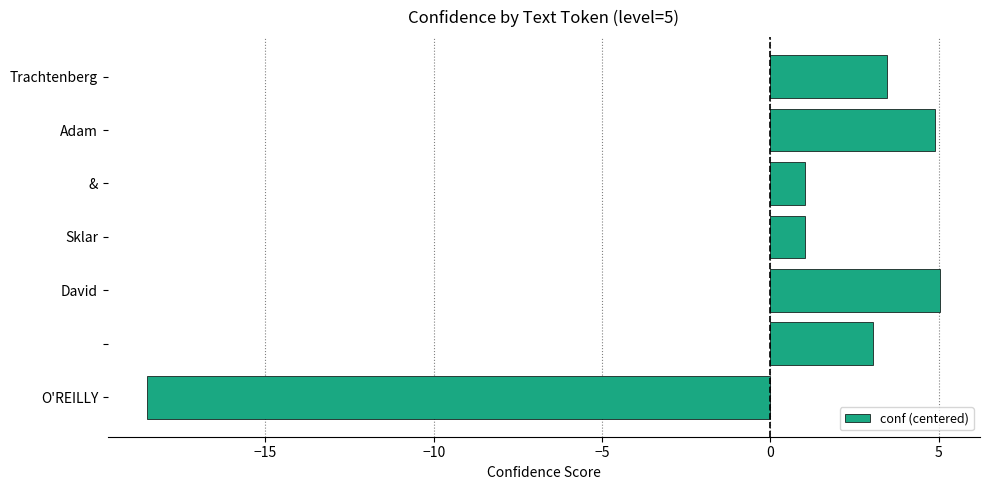

How many values are above zero?

6